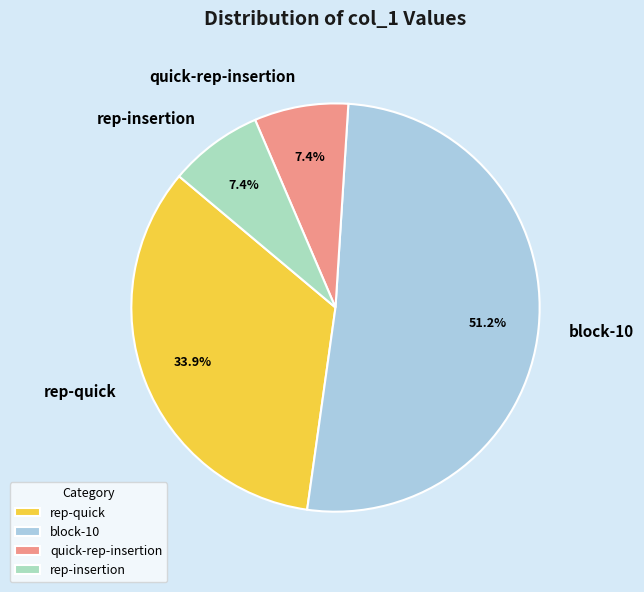

Between block-10 and quick-rep-insertion, which is larger?

block-10